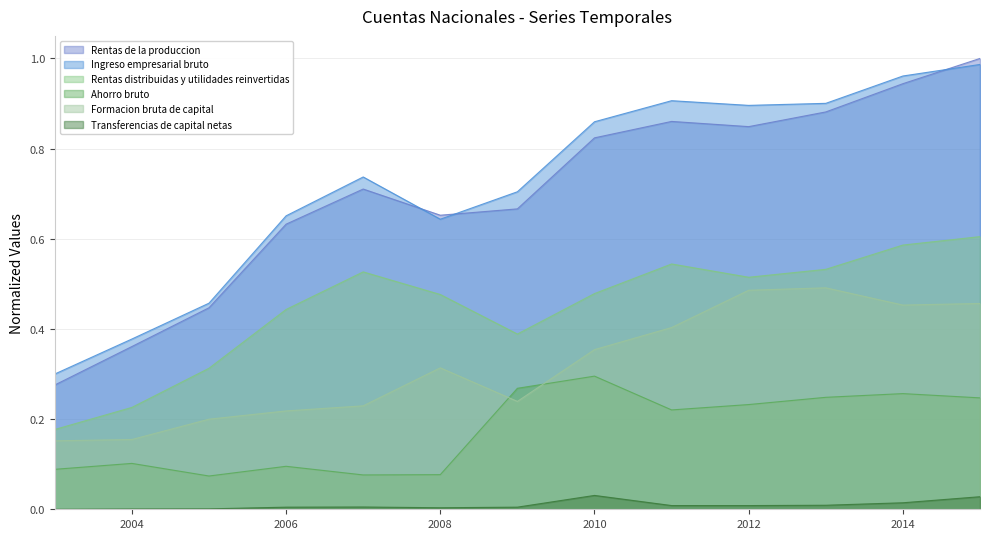

What is the total value across all series at 2008?

2.2